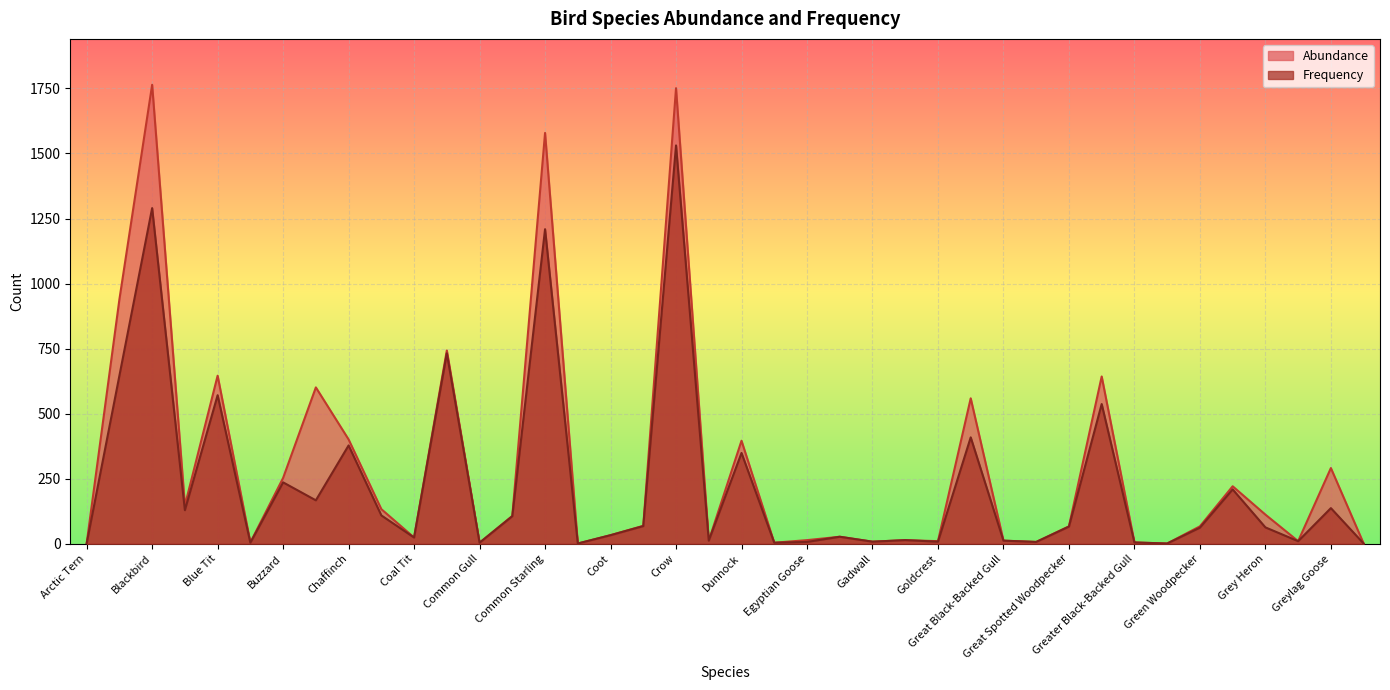

What is the smallest value displayed?

1